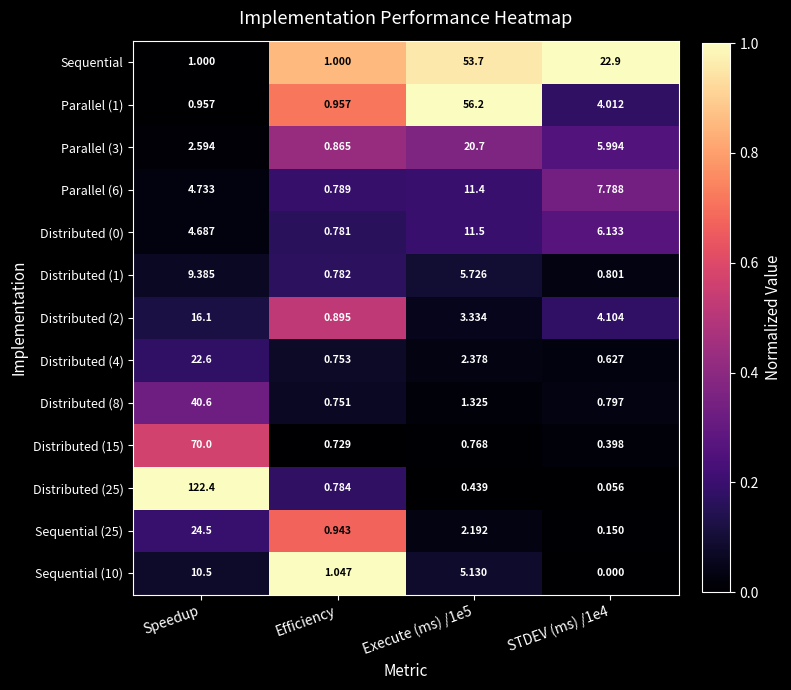

Where is Distributed (25) nearest to the value 61?

Efficiency